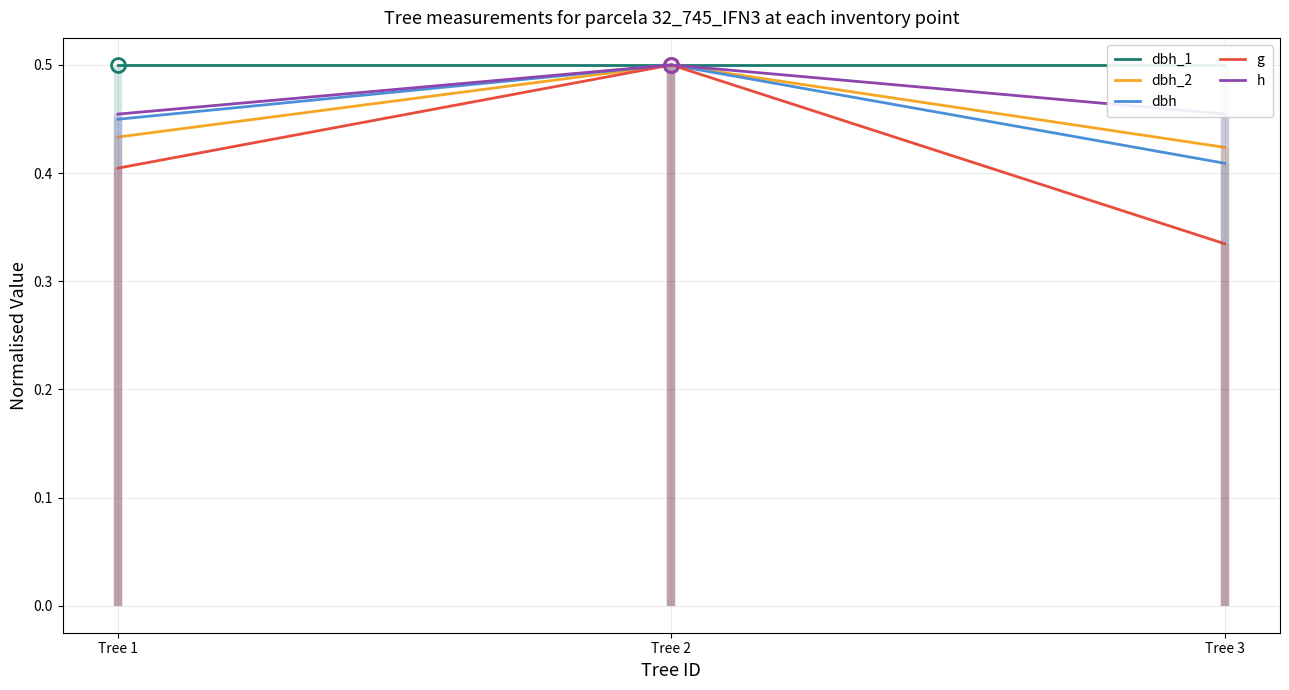

Reading left to right, list all the values displayed in this chart.

dbh_1: 0.5	0.5	0.5
dbh_2: 0.4	0.5	0.4
dbh: 0.4	0.5	0.4
g: 0.4	0.5	0.3
h: 0.5	0.5	0.5